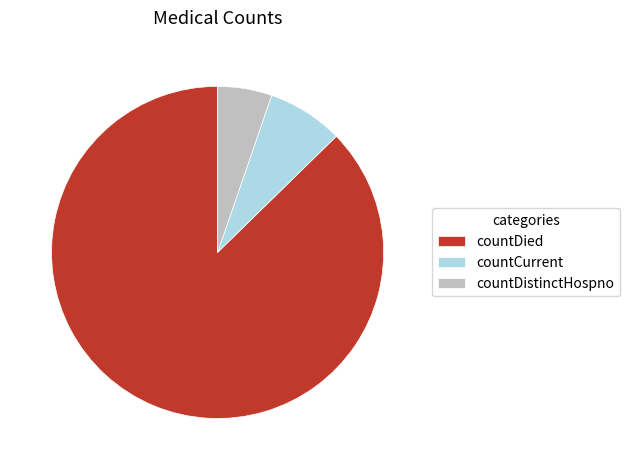

Count the number of slices in the pie.

3